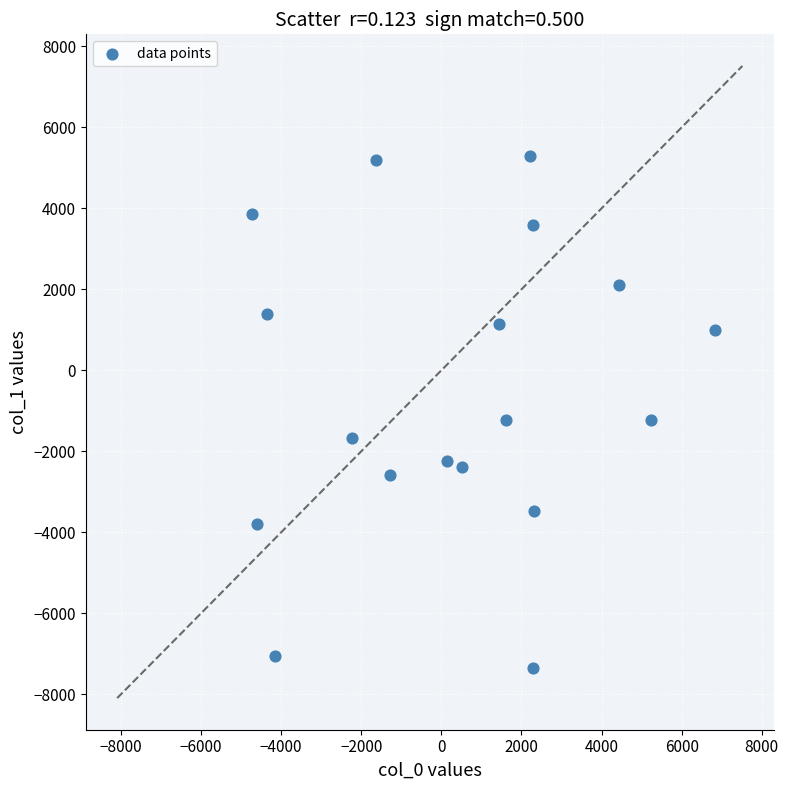

What is the range of X values (max minus min)?

11561.8